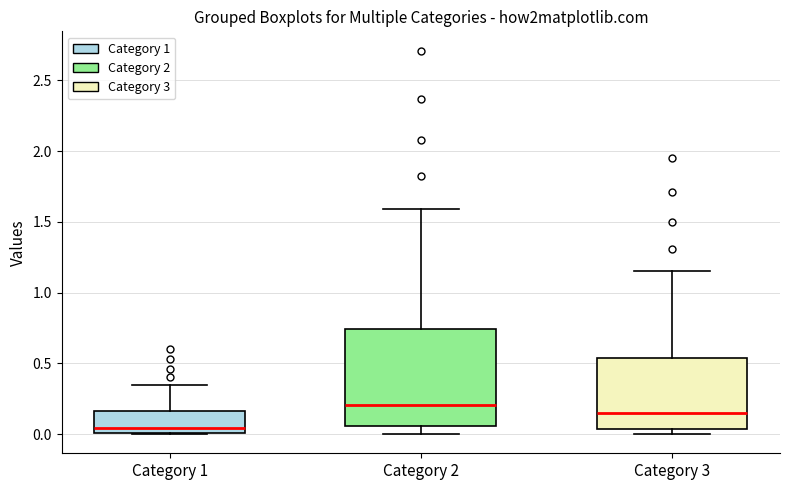

Reading left to right, transcribe this box plot: for each box, give where its median line is, the range the box spans, and where its two whiskers end, as read against the y-axis. The values are not printed on the chart, so give them approximately, as read against the axis.

Category 1: median 0.05, box 0.00 to 0.15, whiskers 0.00 to 0.35
Category 2: median 0.20, box 0.05 to 0.75, whiskers 0.00 to 1.60
Category 3: median 0.15, box 0.05 to 0.55, whiskers 0.00 to 1.15